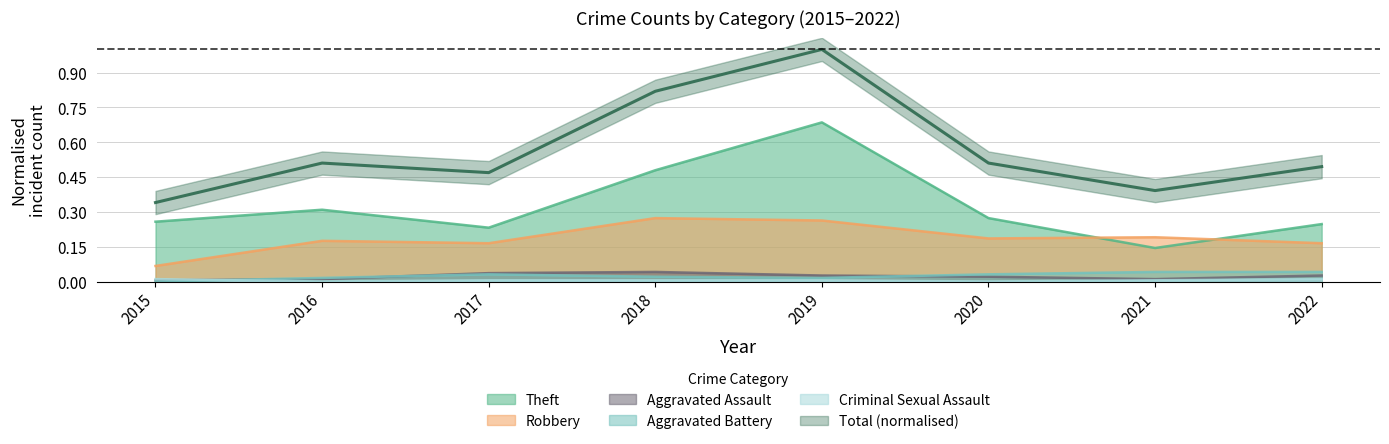

At how many categories does at least one series exceed 0?

8